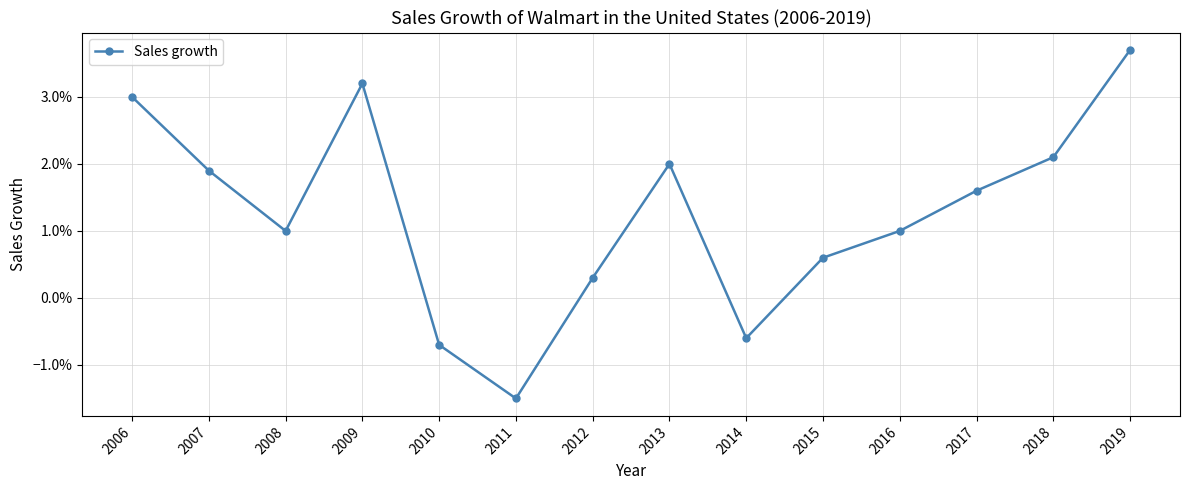

Which label corresponds to the largest value in the chart?

2019